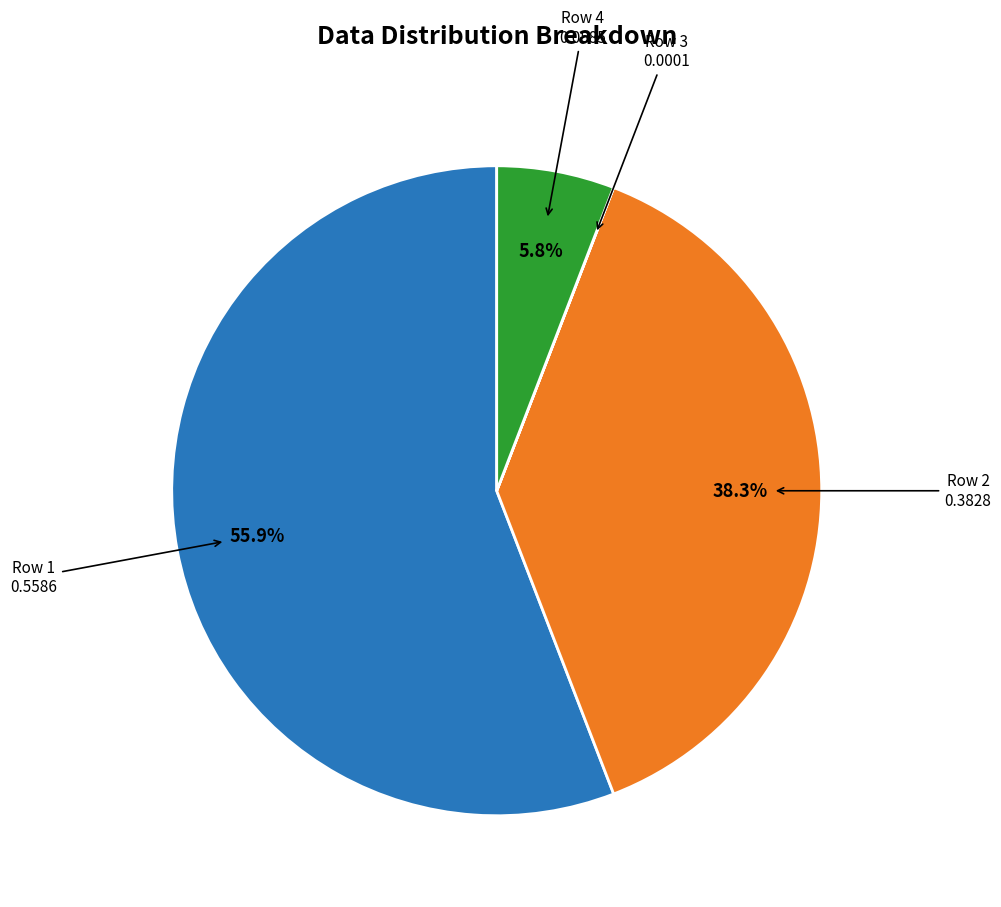

How much of the chart is everything except Row 1?

44.1%